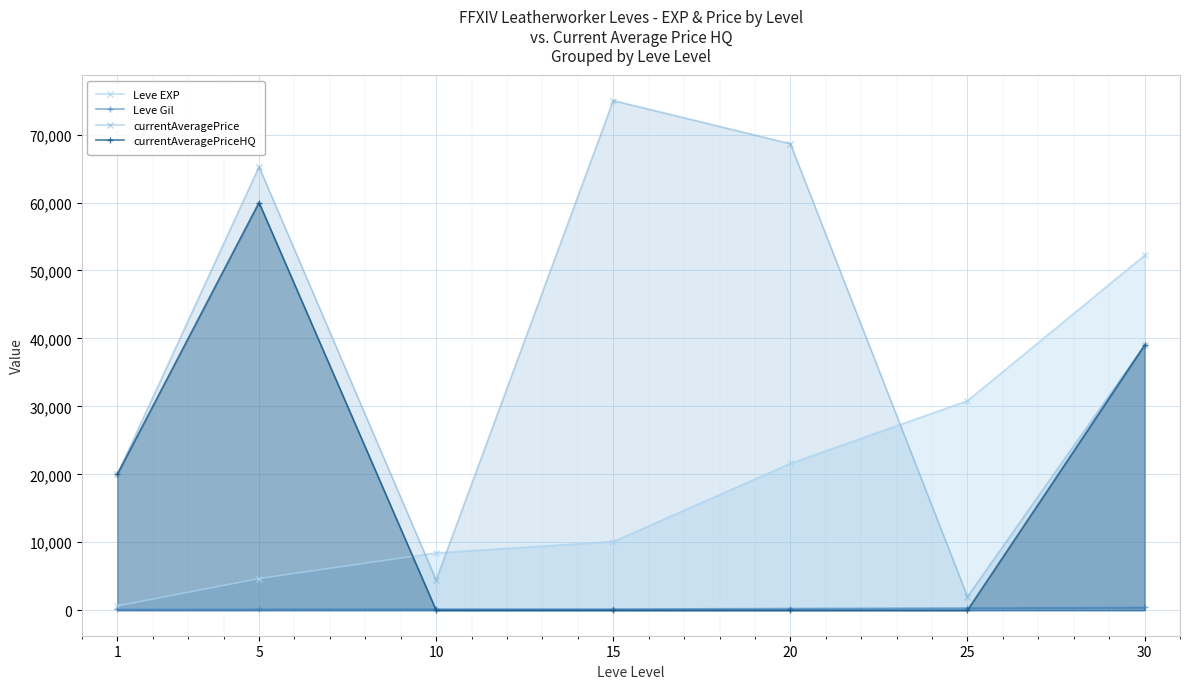

At which category does currentAveragePrice reach its first local peak?

5